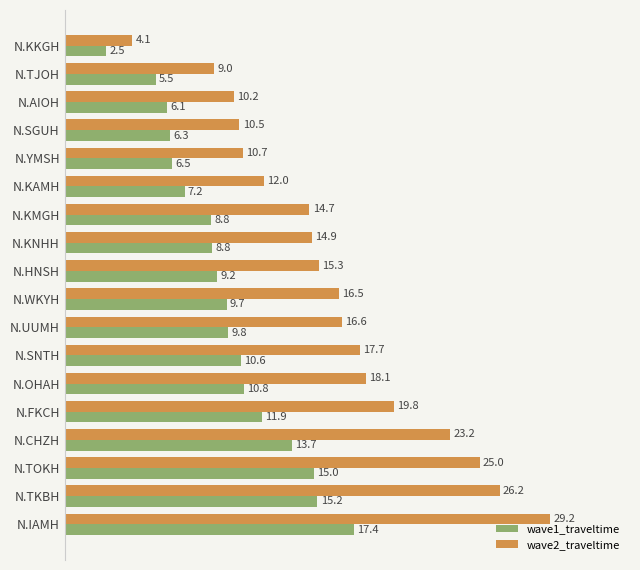

Between N.YMSH and N.KNHH, which series saw the biggest shift?

wave2_traveltime